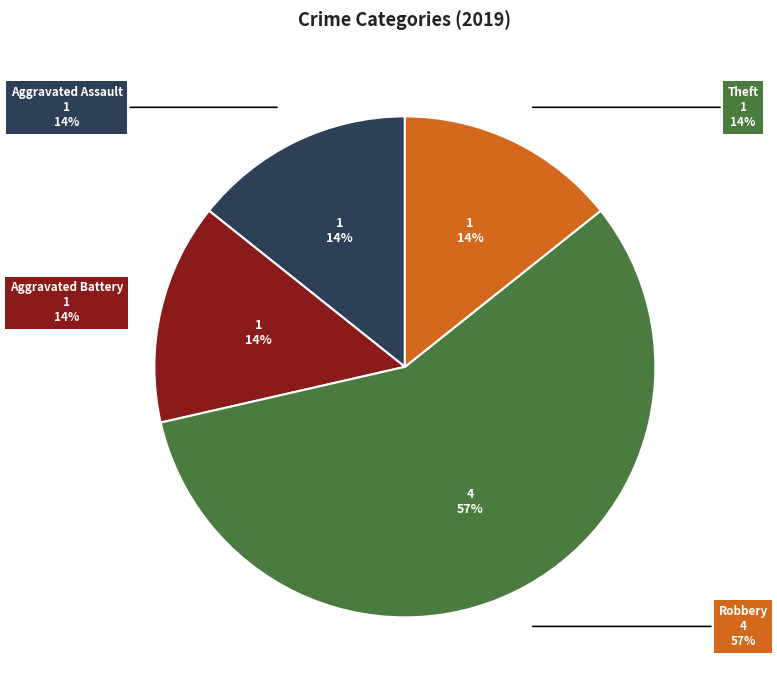

To the nearest percent, what percentage of the pie is Aggravated Battery?

14%